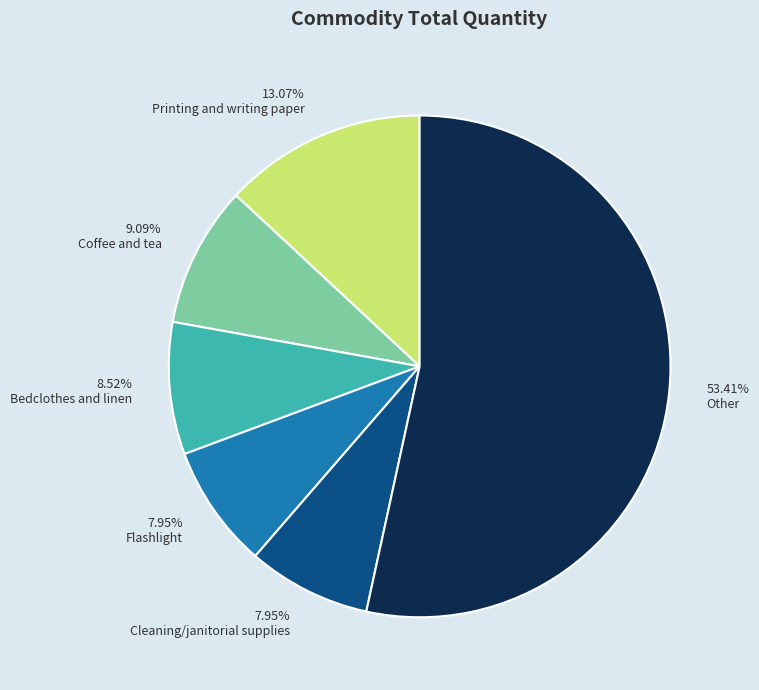

Between Coffee and tea and Printing and writing paper, which is larger?

Printing and writing paper